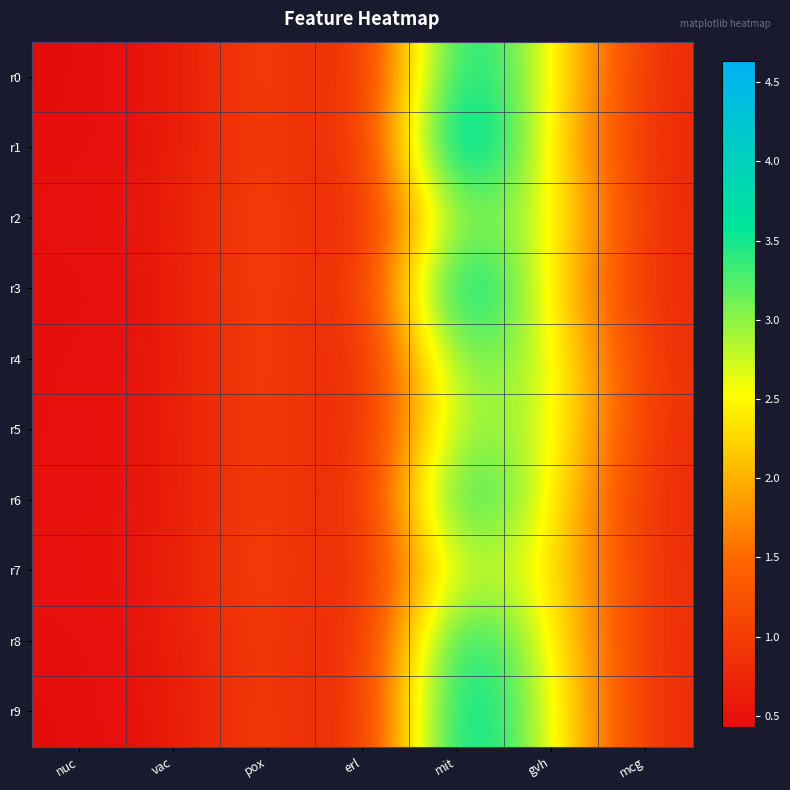

What is the total value across all series at gvh?

25.9